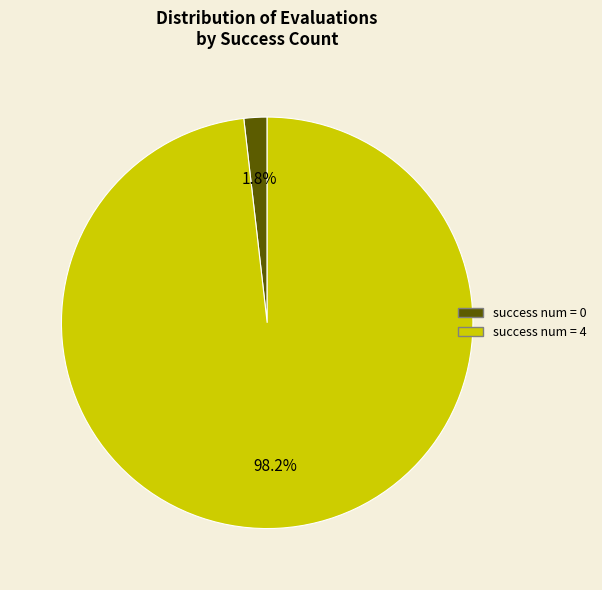

Count the number of slices in the pie.

2